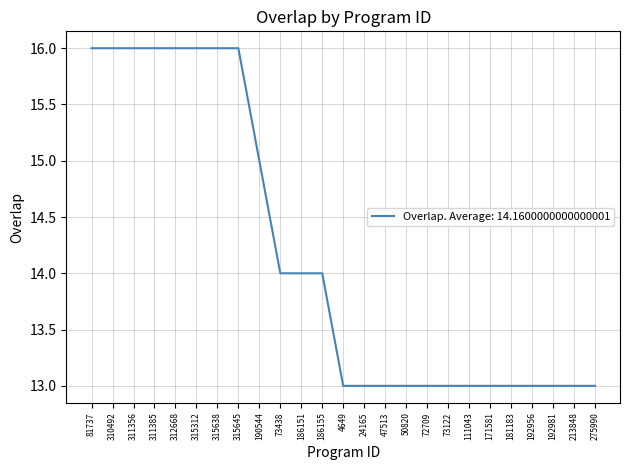

What is the sum of all values?

354